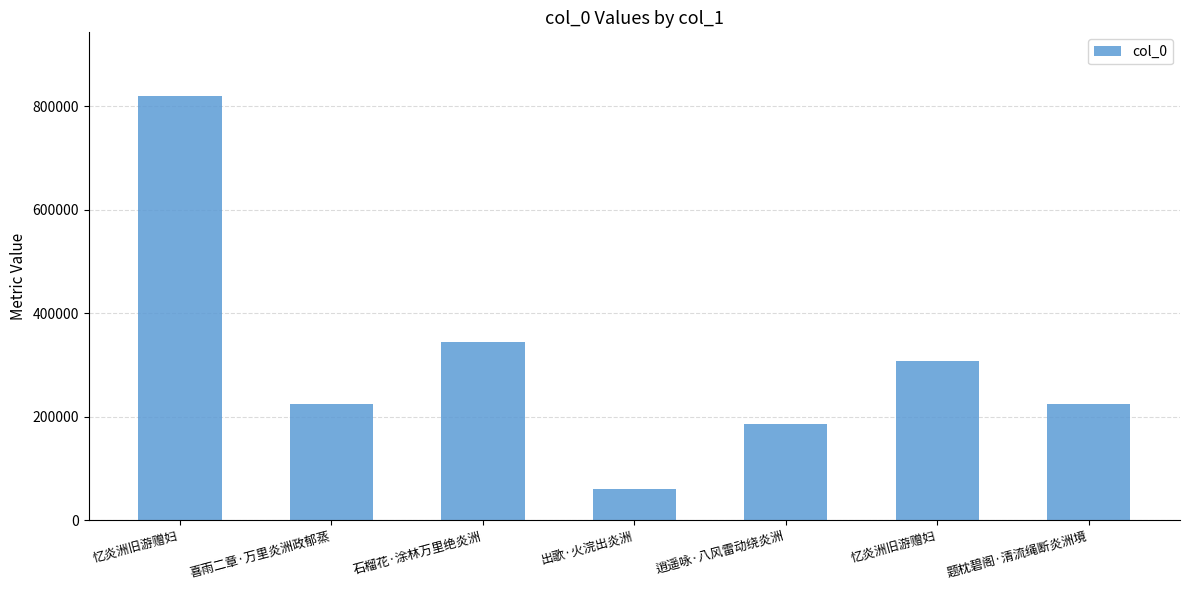

How many data points are less than 225617?

3